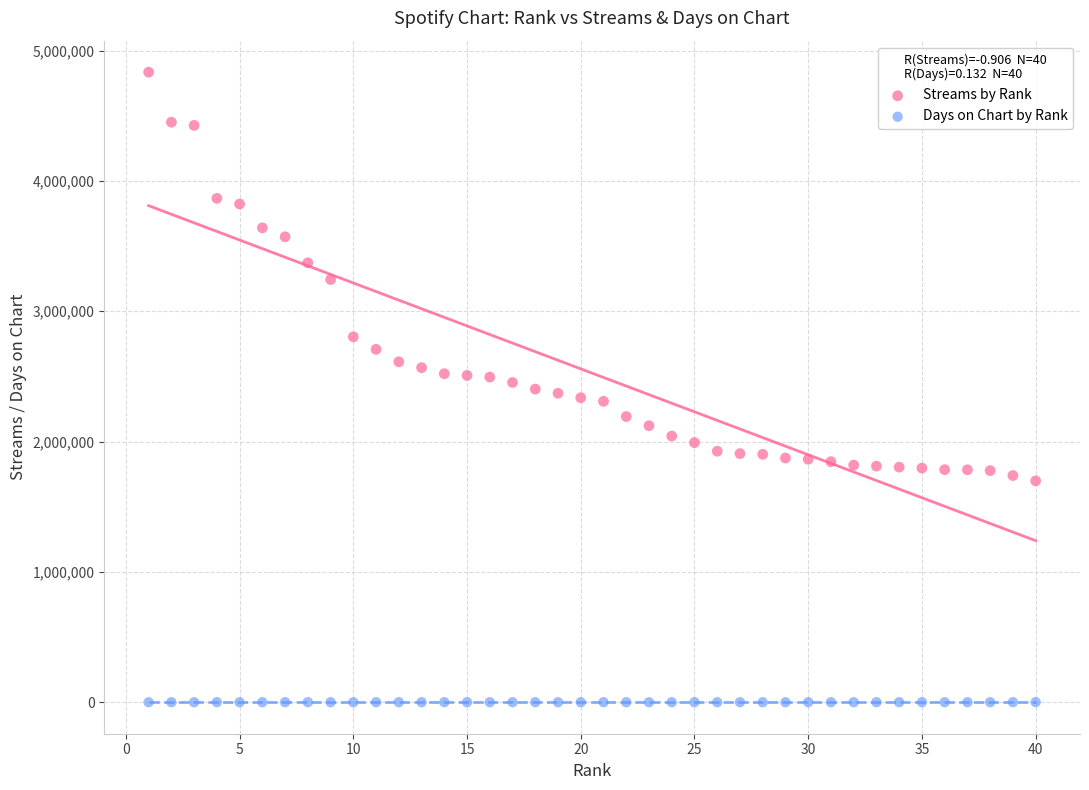

Across all data points, what is the range of X values (max minus min)?

39